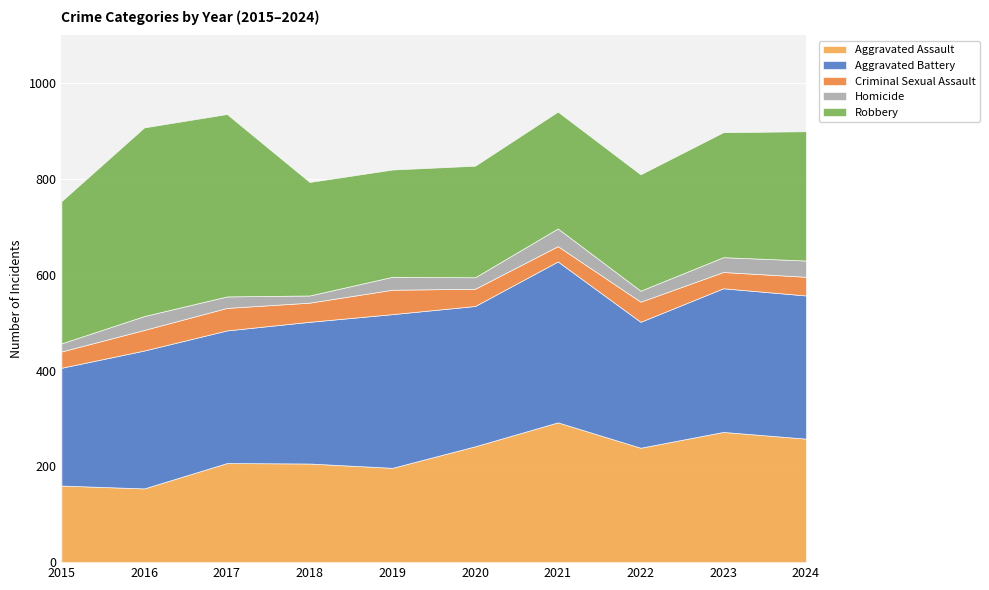

How many data points in Aggravated Battery are above 296?

4